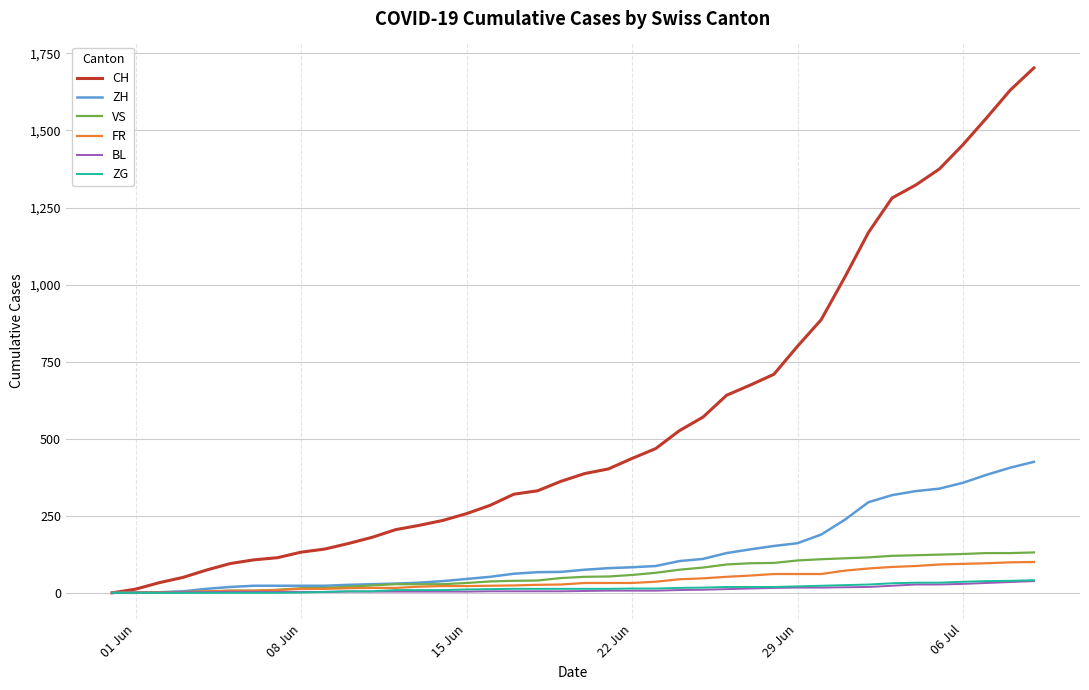

Which series has the widest spread of values?

CH